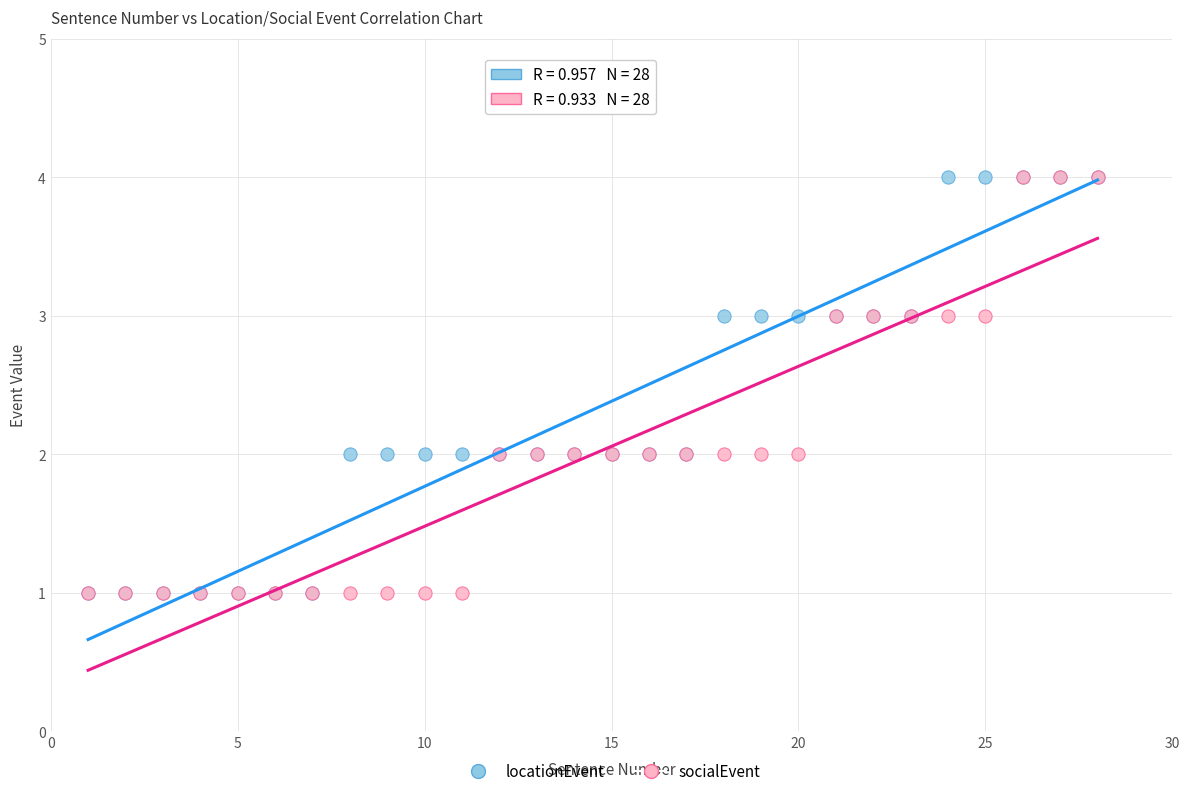

What are all the series names shown in the legend?

locationEvent, socialEvent